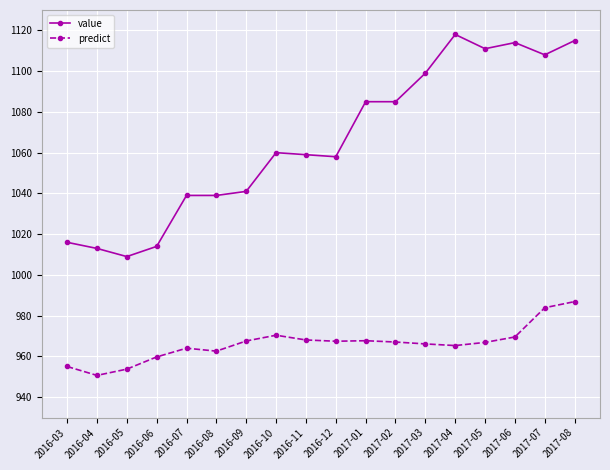

What is the difference between the second highest and second lowest values in the value series?

102.0